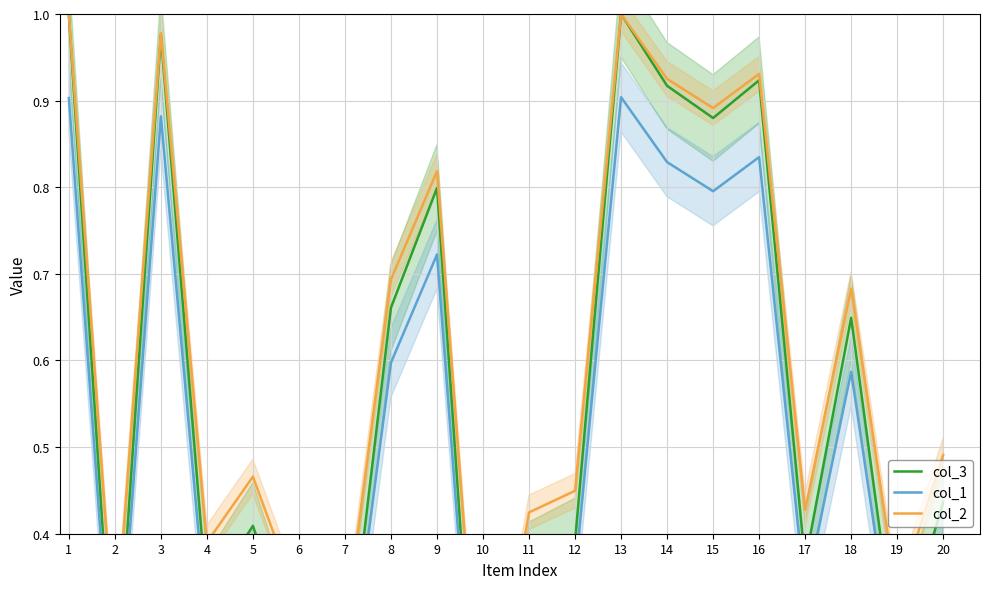

What are all the series names shown in the legend?

col_3, col_1, col_2